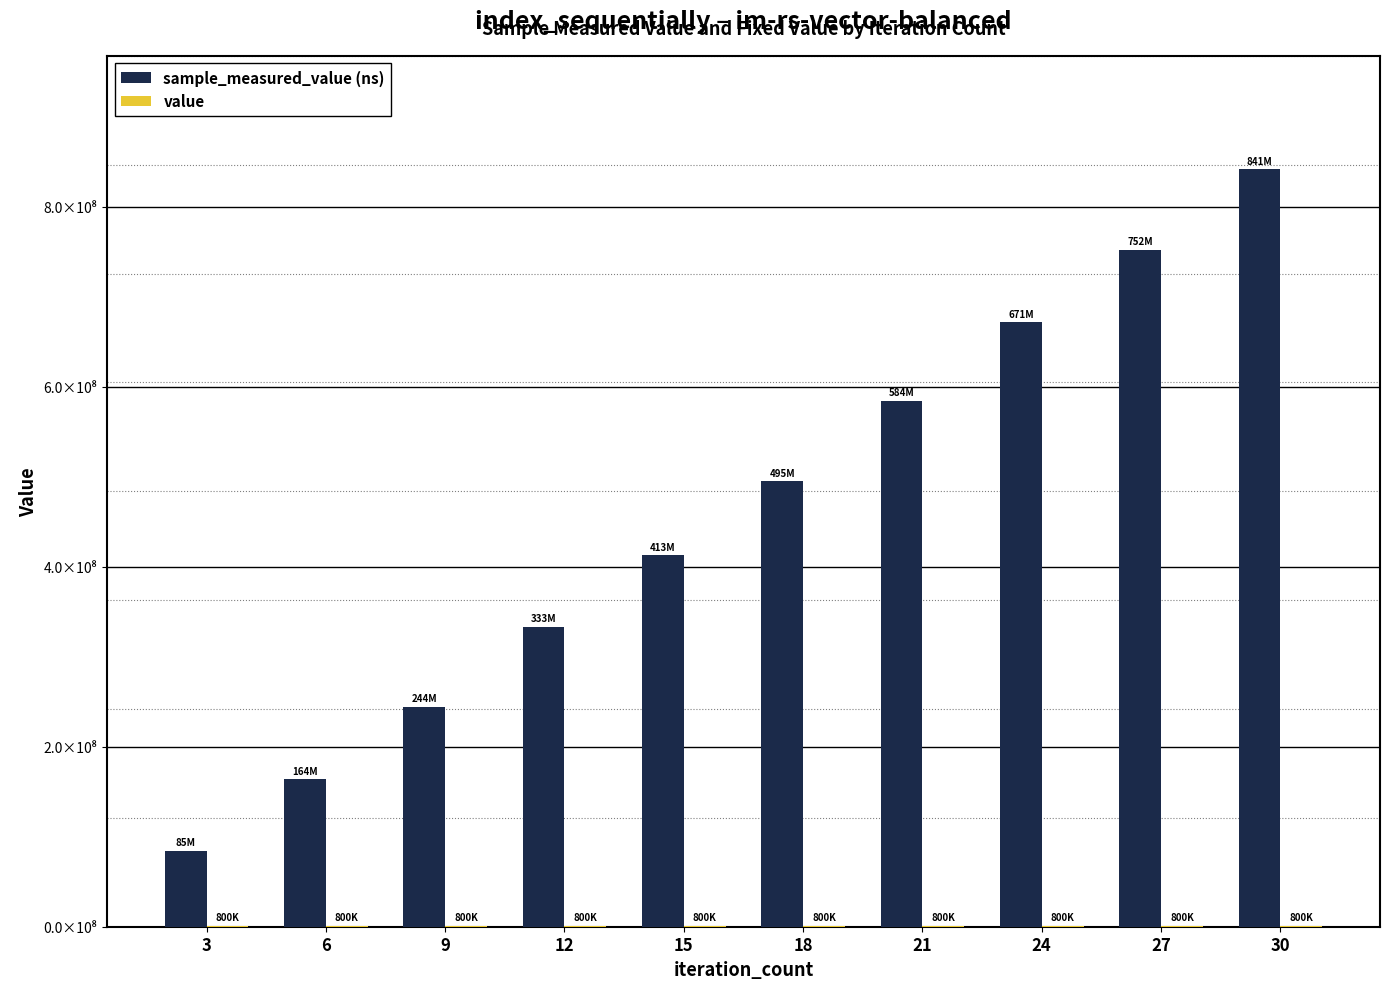

Where is value nearest to the value 800000?

3